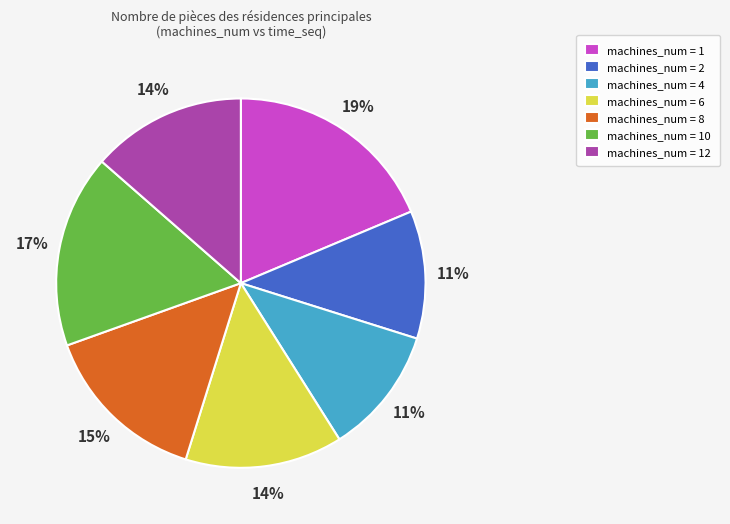

What percentage is the machines_num = 2 slice, to the nearest percent?

11%